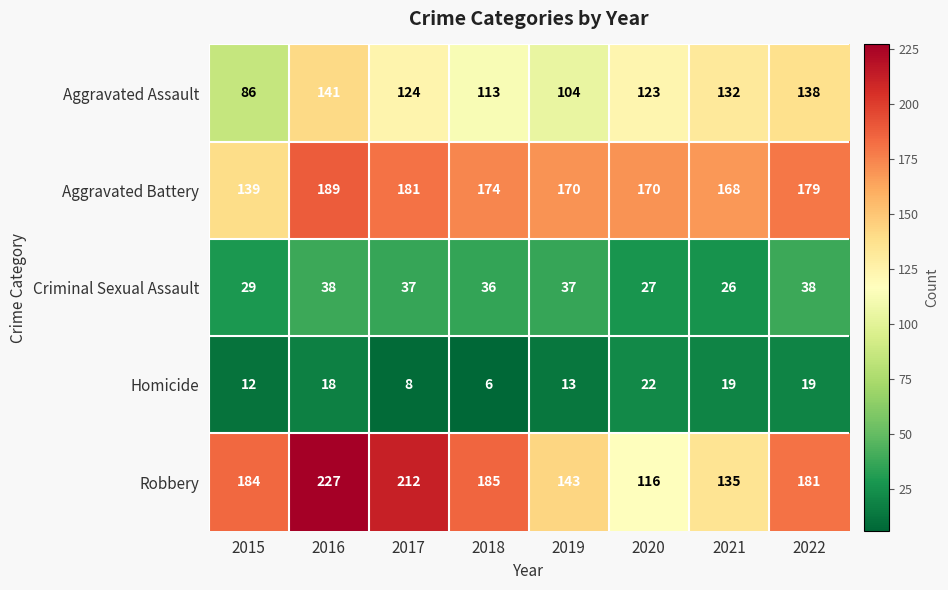

What is the sum of the Robbery values at 2022 and 2016?

408